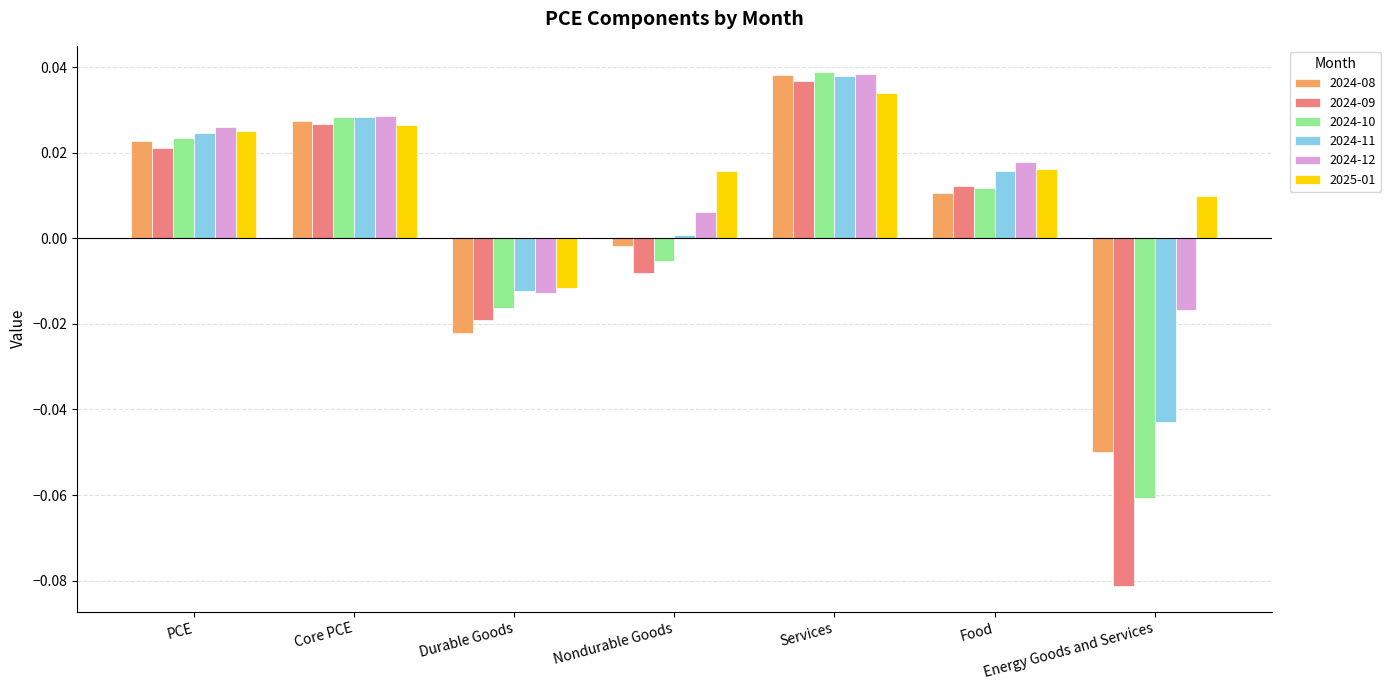

Which label corresponds to the smallest value in the chart?

Energy Goods and Services